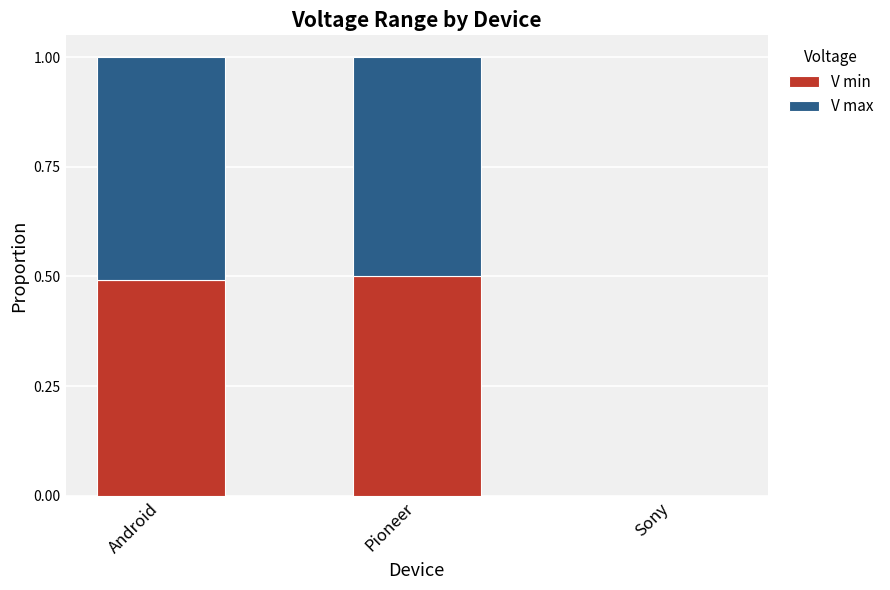

What is the maximum value for V min?

0.5